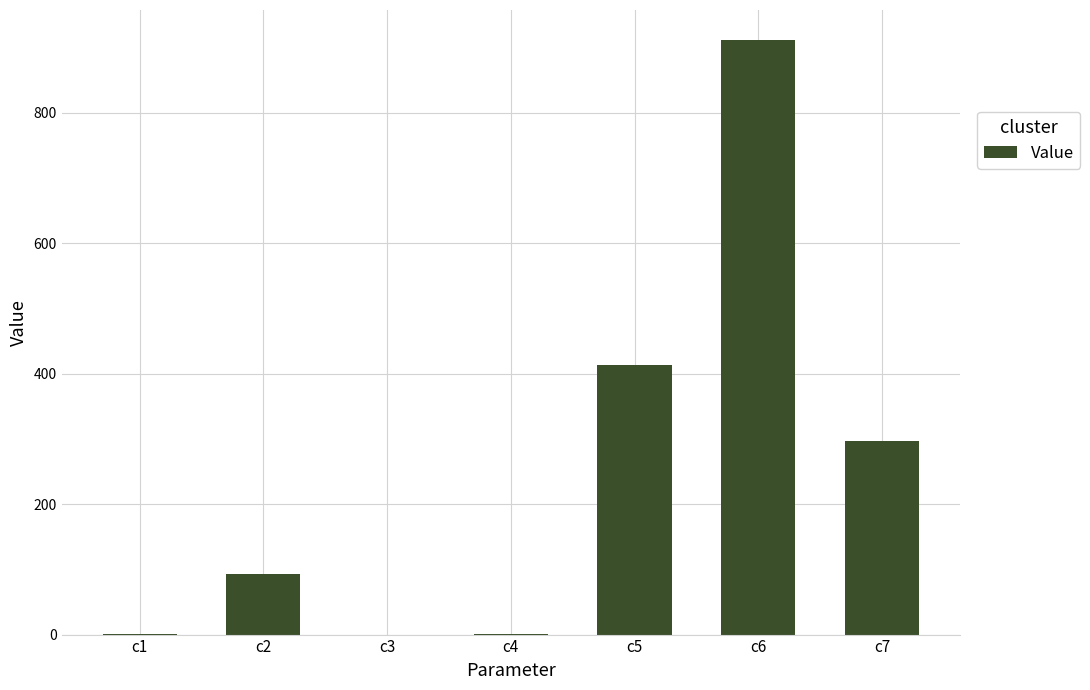

How many data points are above 92?

4